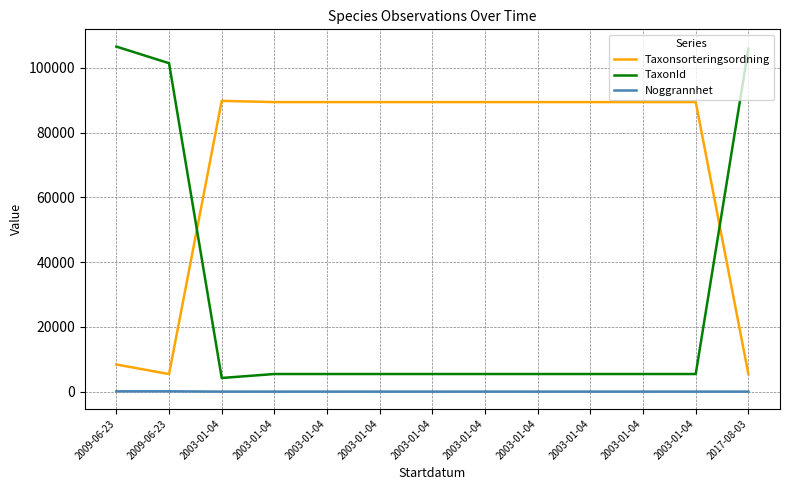

Between 2003-01-04 and 2003-01-04, which series saw the biggest shift?

Taxonsorteringsordning